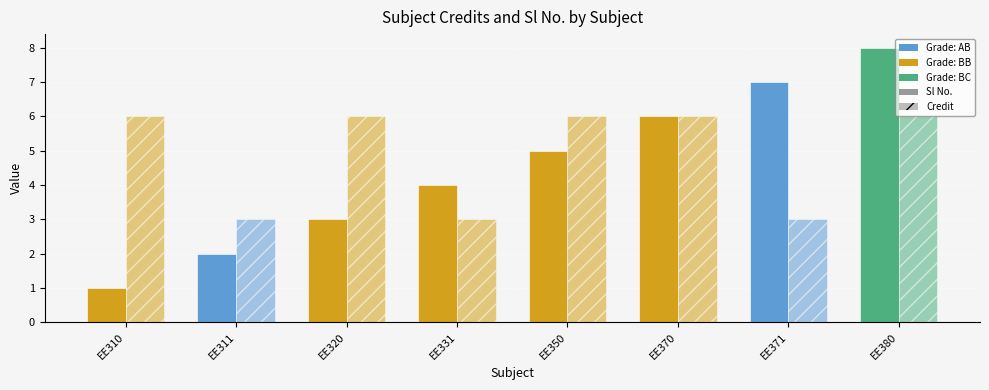

What are all the series names shown in the legend?

Sl No., Credit